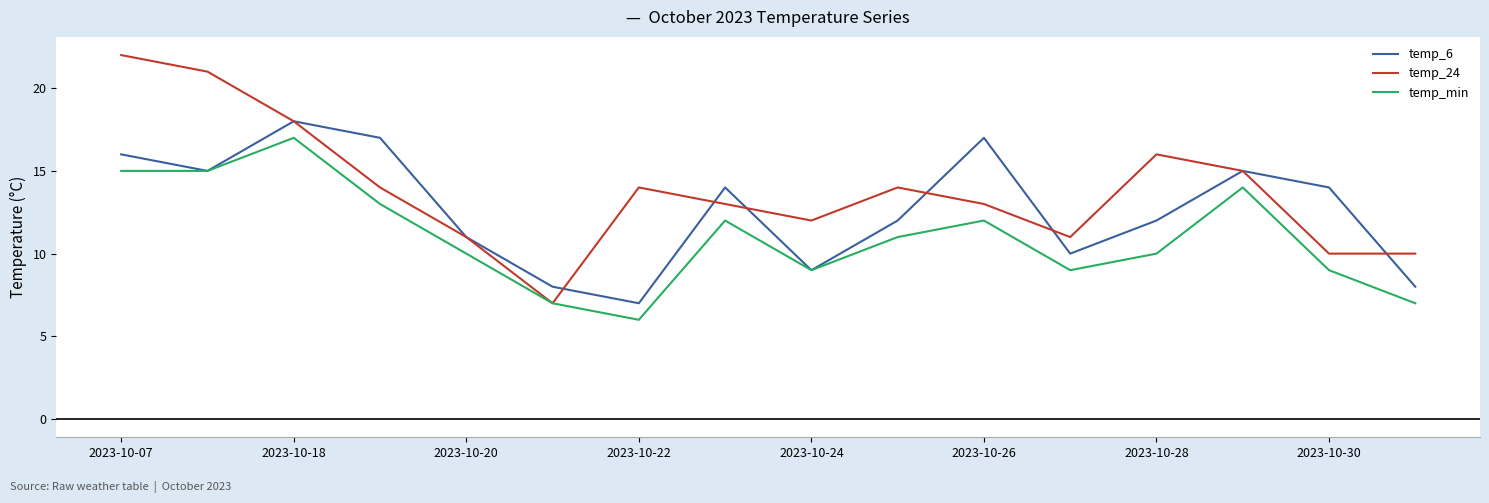

How many lines are shown in the chart?

3